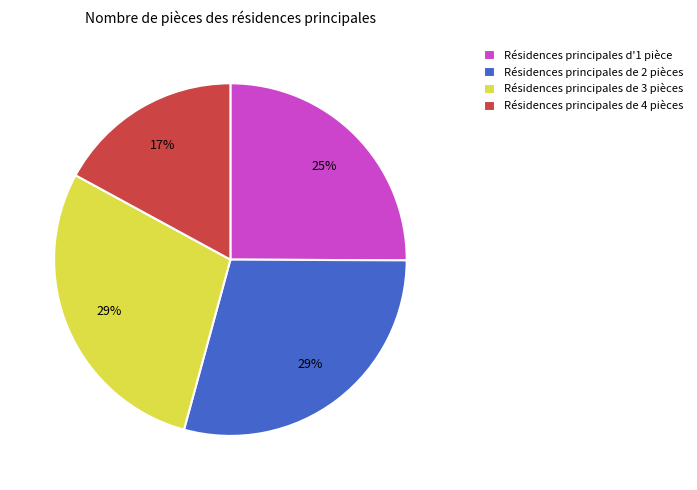

Approximately how many times larger is the value at Résidences principales d'1 pièce compared to Résidences principales de 3 pièces?

0.9